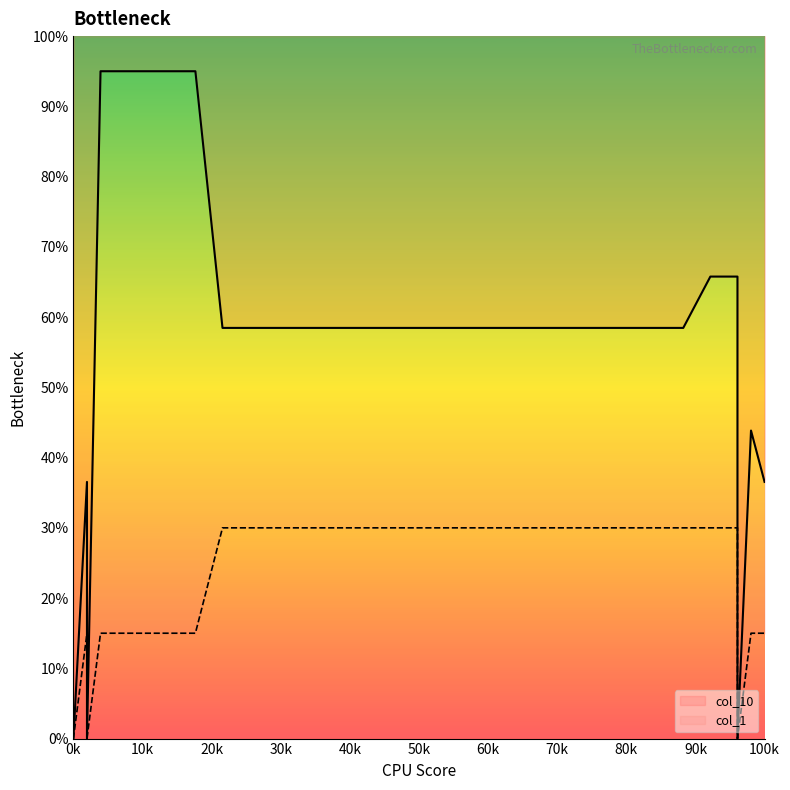

The col_1 series shows 30.0 at 33. True or false?

True